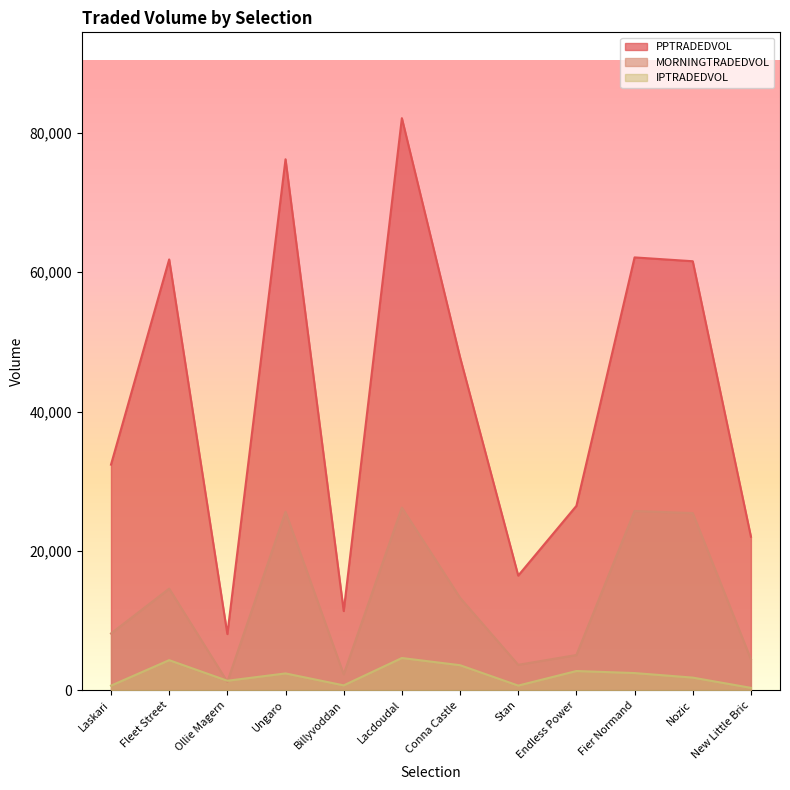

True or false: PPTRADEDVOL and MORNINGTRADEDVOL intersect in this chart.

False